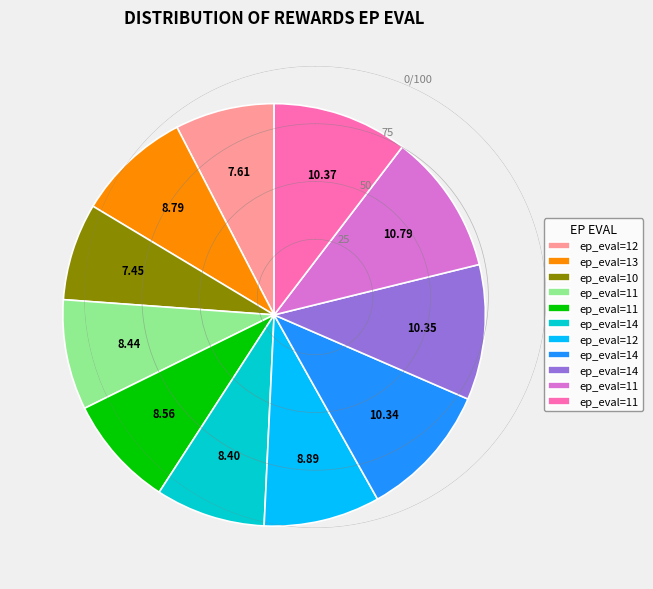

Is there any slice that represents more than half of the pie?

No